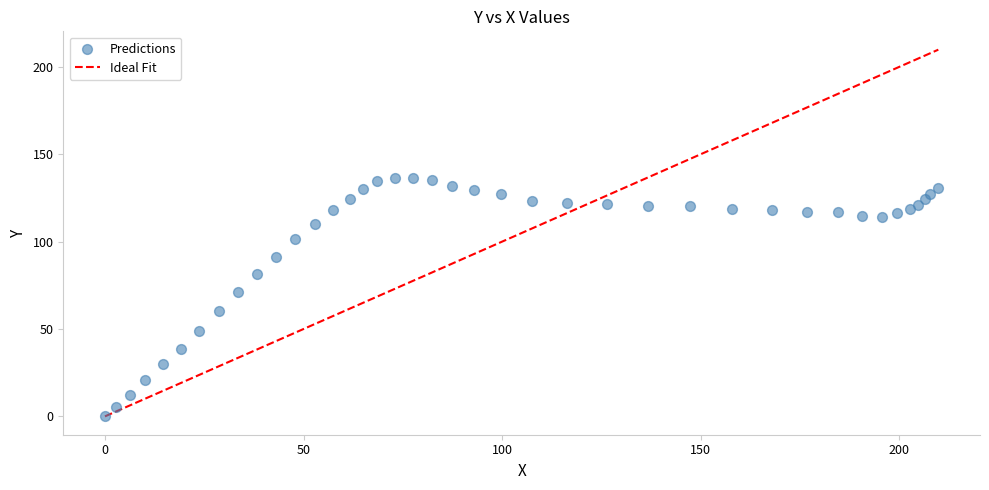

What Y value in the scatter plot is closest to 68?

71.2